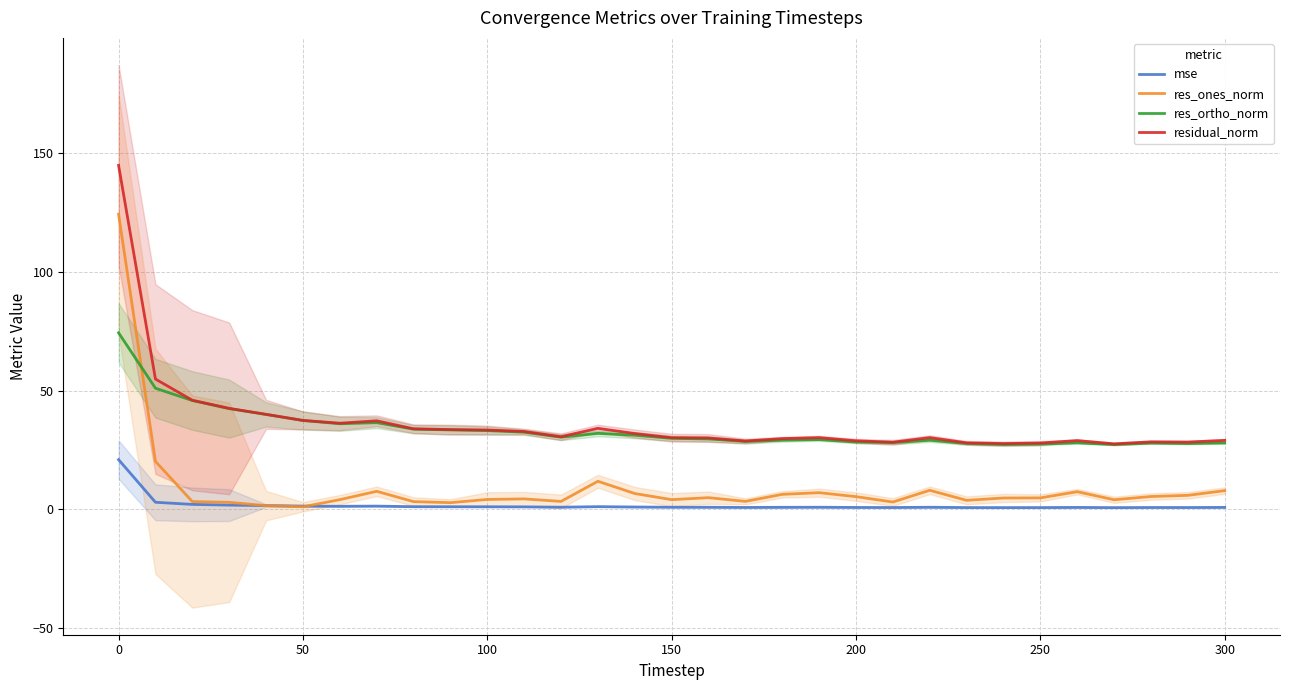

True or false: residual_norm has more than 2 interior local peaks.

True